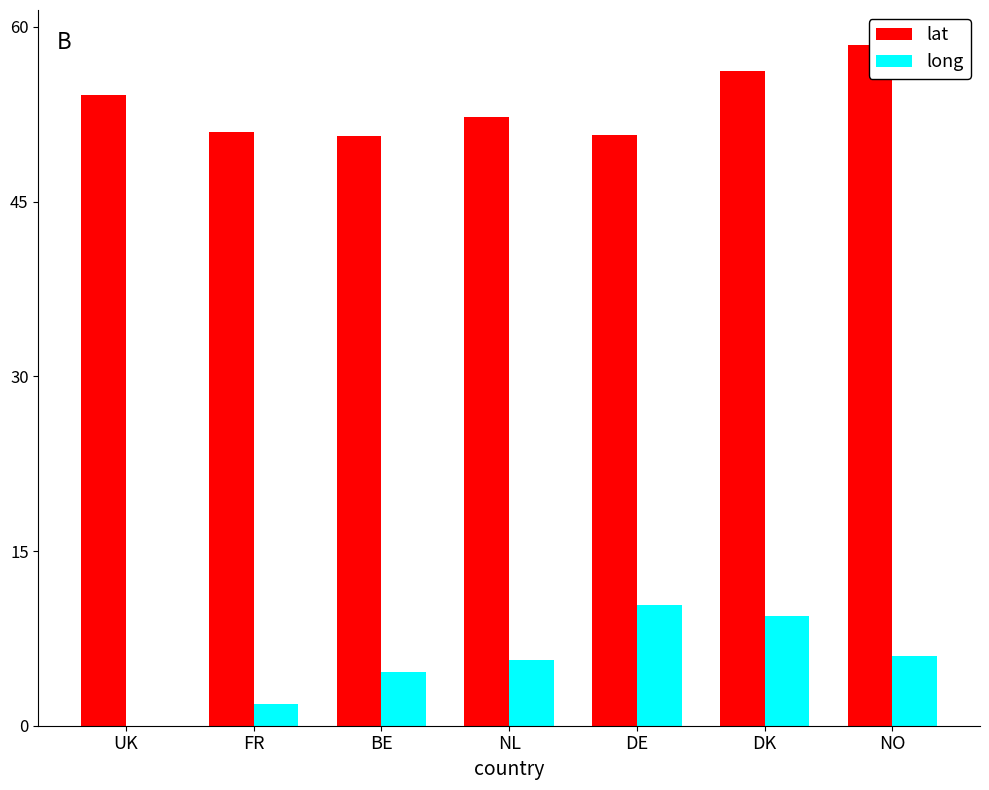

Rank the series by their average value, from highest to lowest.

lat, long